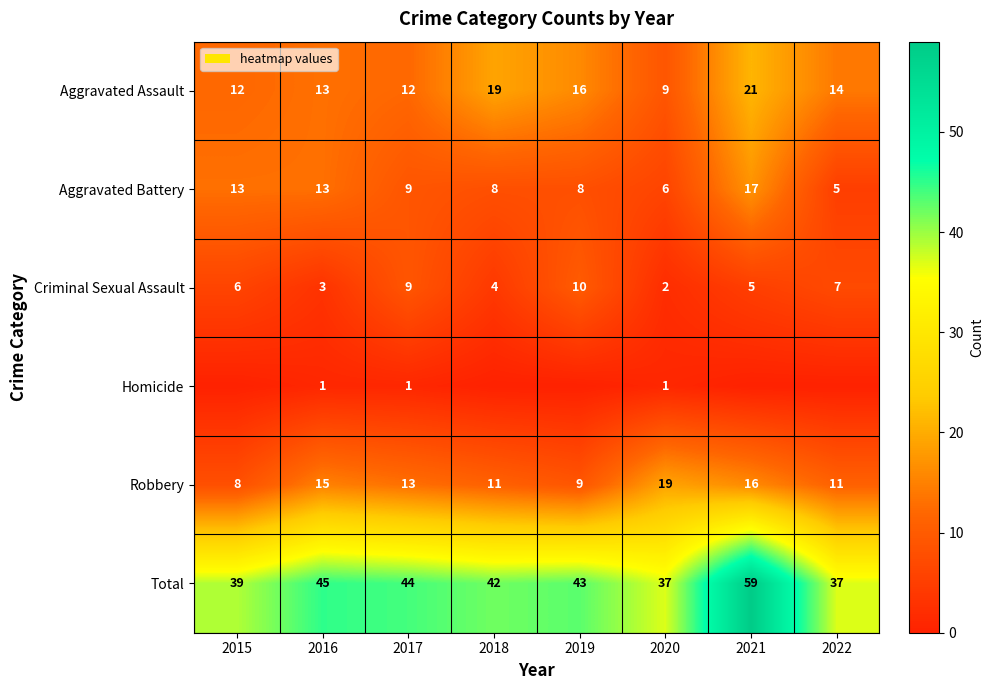

What is the approximate value of Criminal Sexual Assault at 2020?

2